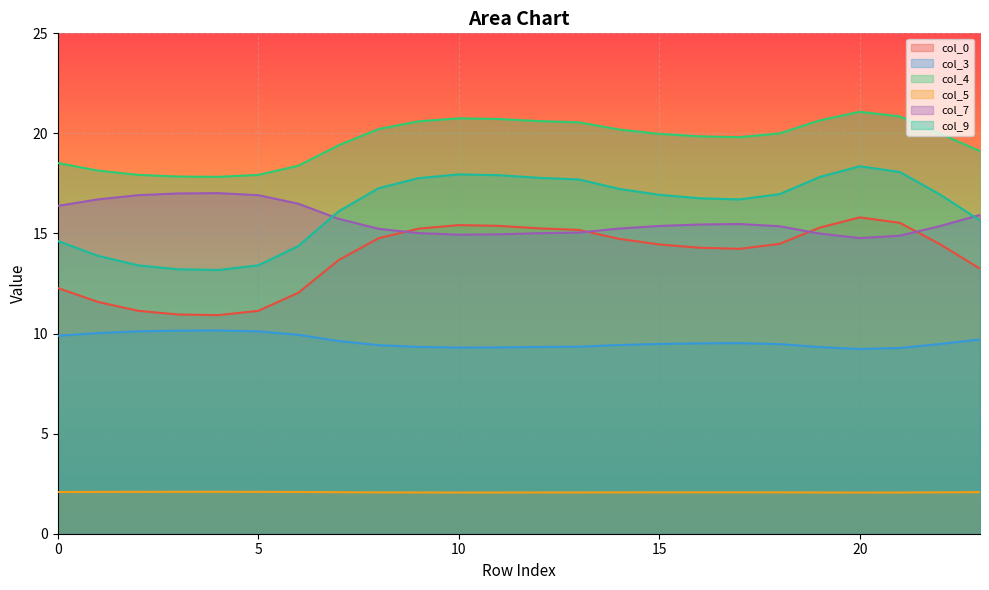

At which label does col_4 first exceed 19?

7